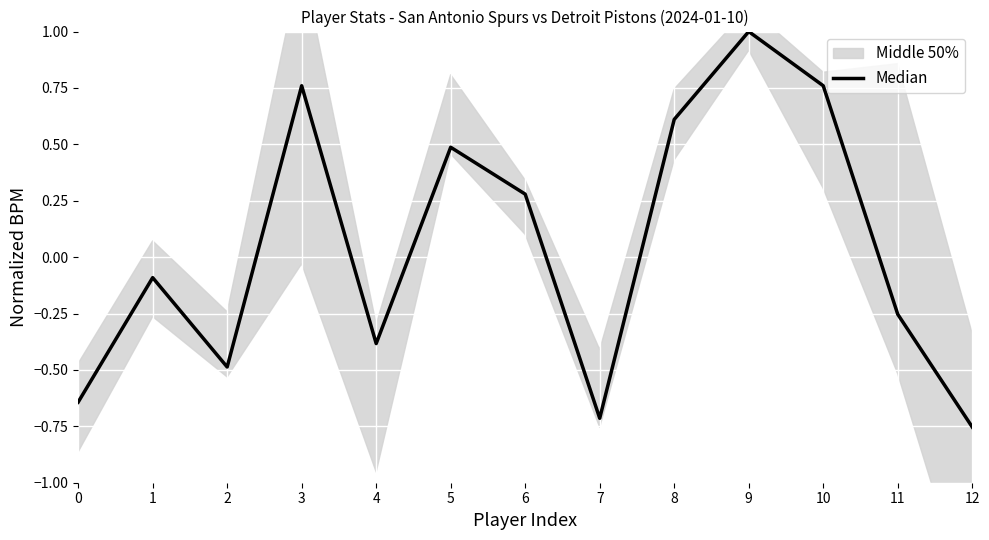

The value at 11 is -0.3. True or false?

False